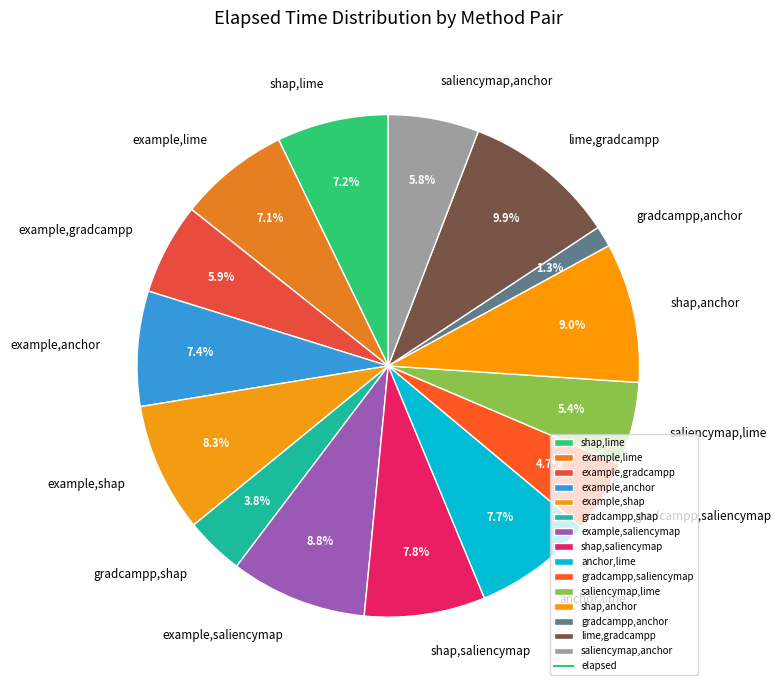

True or false: saliencymap,anchor accounts for 13% of the total.

False